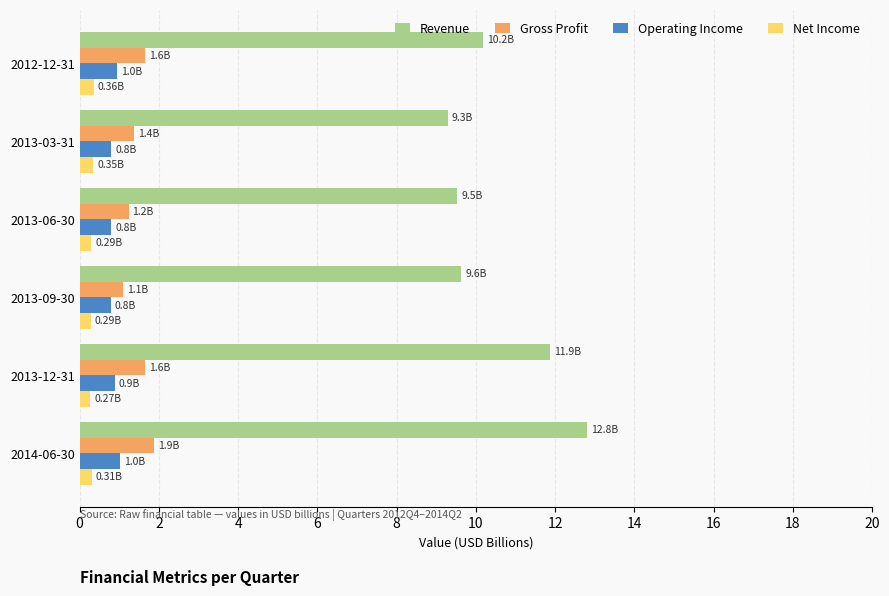

What is the sum of all Operating Income values?

5.2